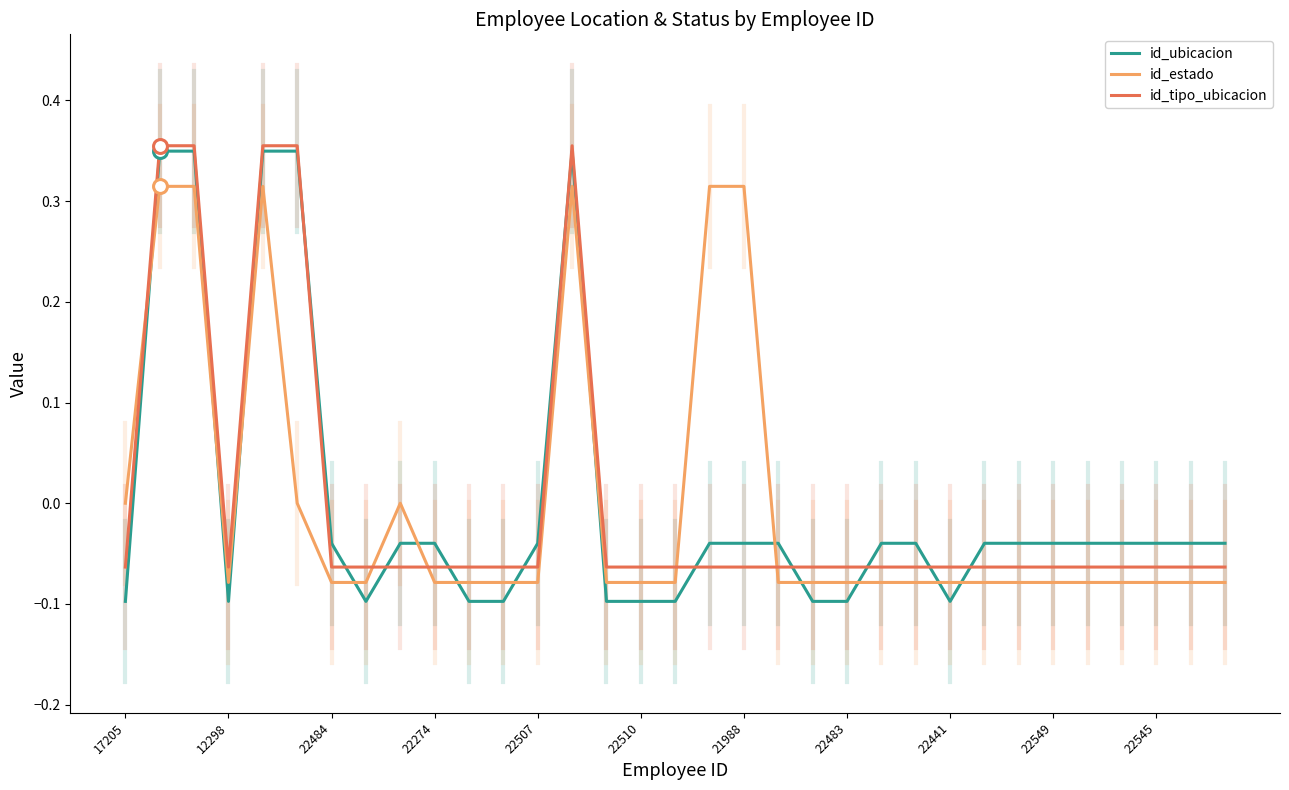

Which series has the largest range (max minus min)?

id_ubicacion